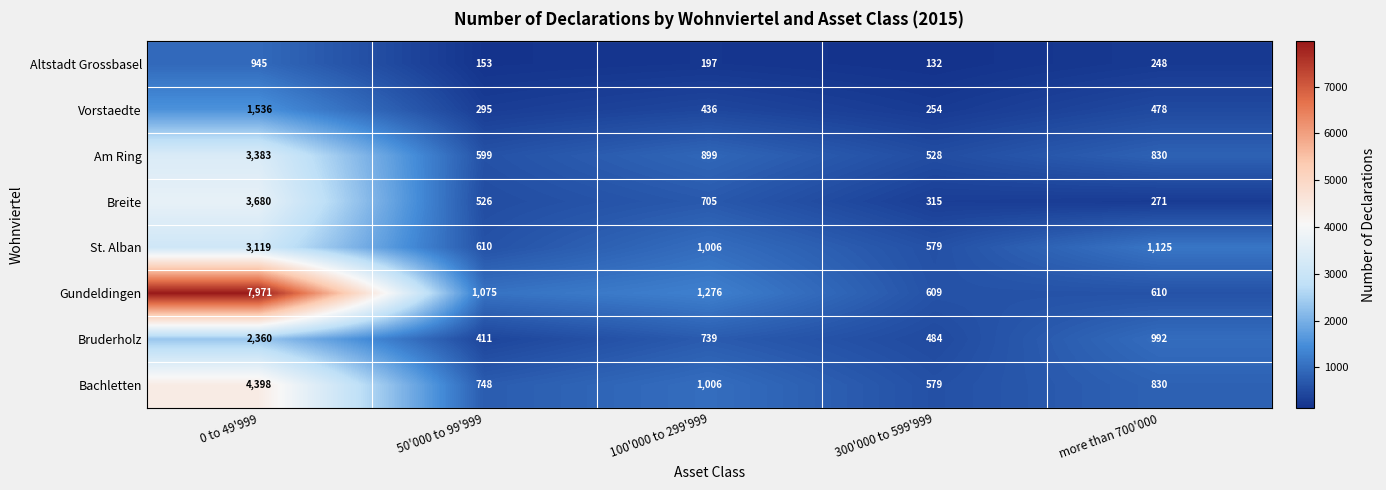

At which label does Altstadt Grossbasel first exceed 197?

0 to 49'999